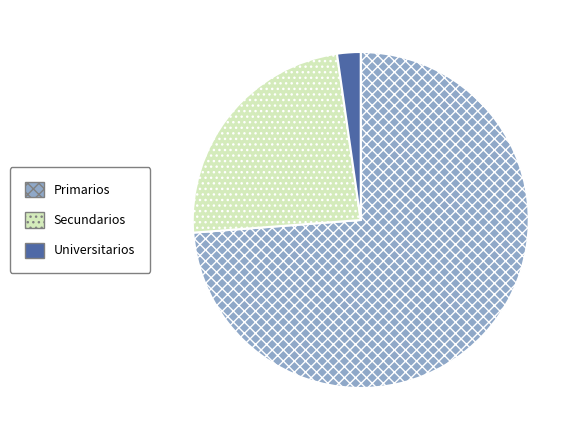

Rank the categories by value from highest to lowest.

Primarios, Secundarios, Universitarios